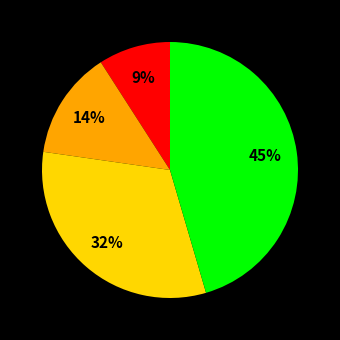

Is there a majority slice in this chart?

No